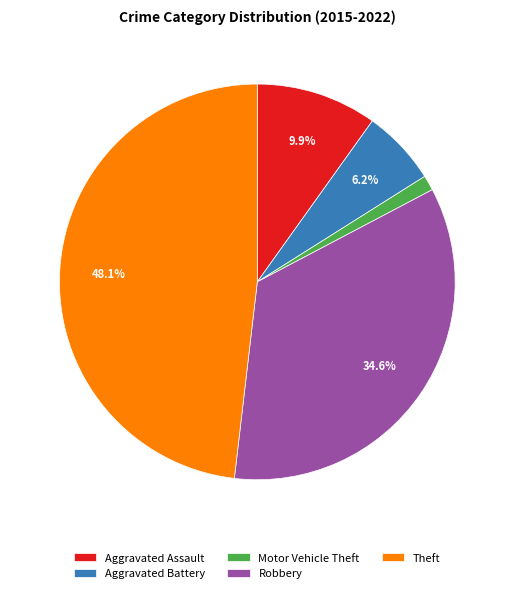

Combined, do Motor Vehicle Theft and Theft account for over 50%?

No